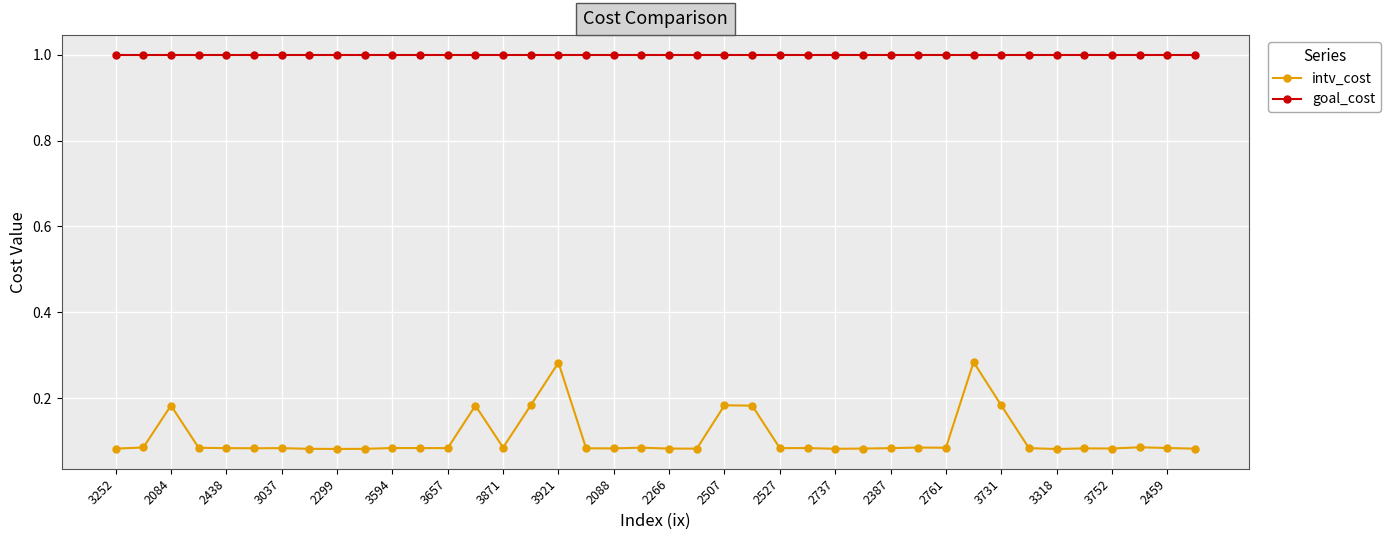

What is the value of the goal_cost point at the 19th from the left?

1.0